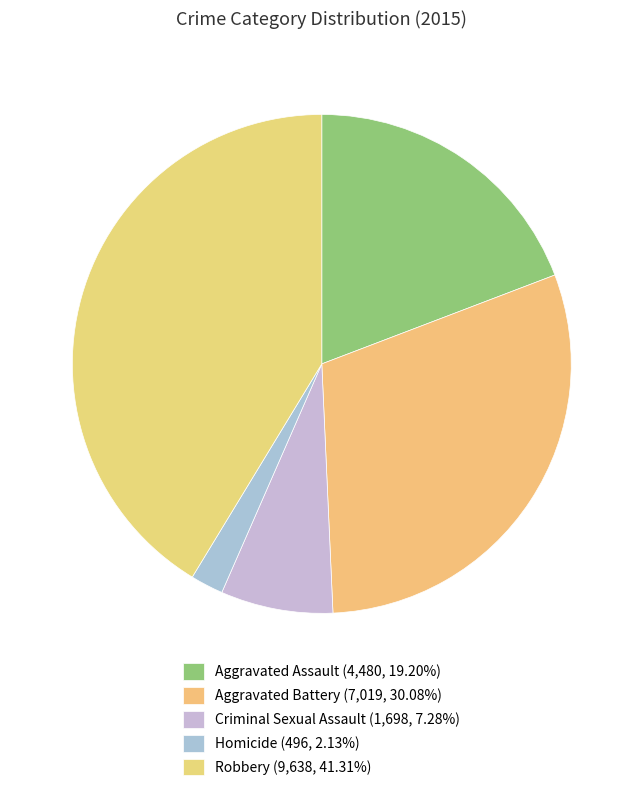

Is it true that Aggravated Assault is 5% of the pie?

False